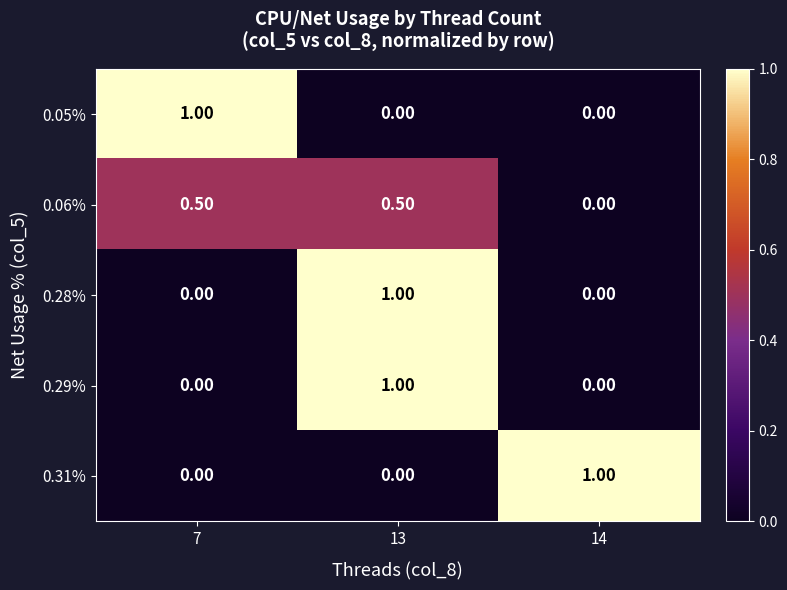

What is the total value across all series at 14?

1.0